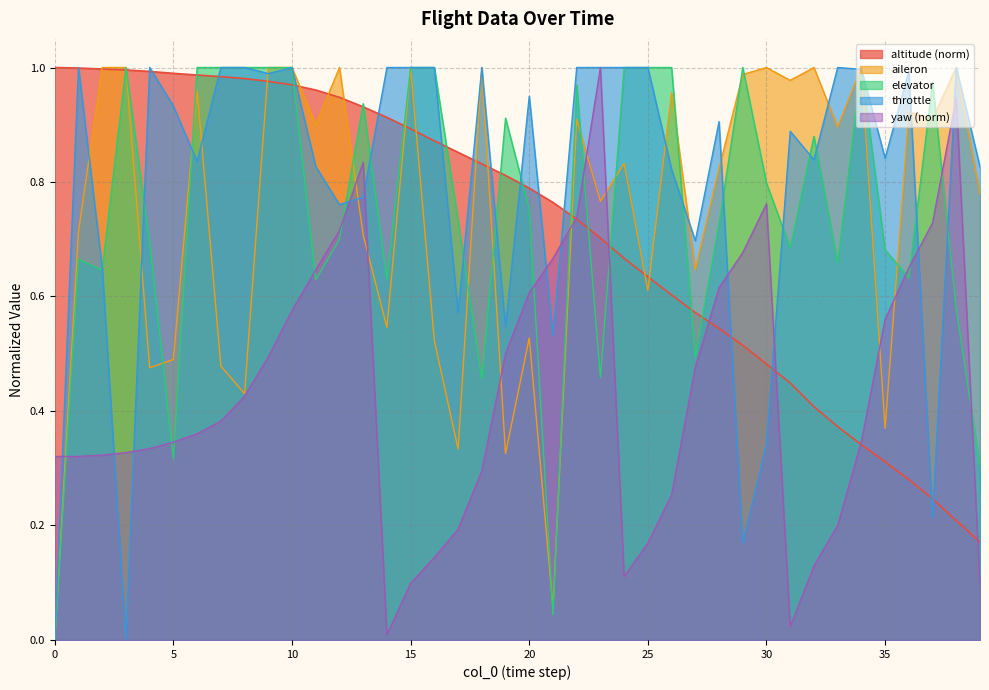

What are all the series names shown in the legend?

altitude (norm), aileron, elevator, throttle, yaw (norm)